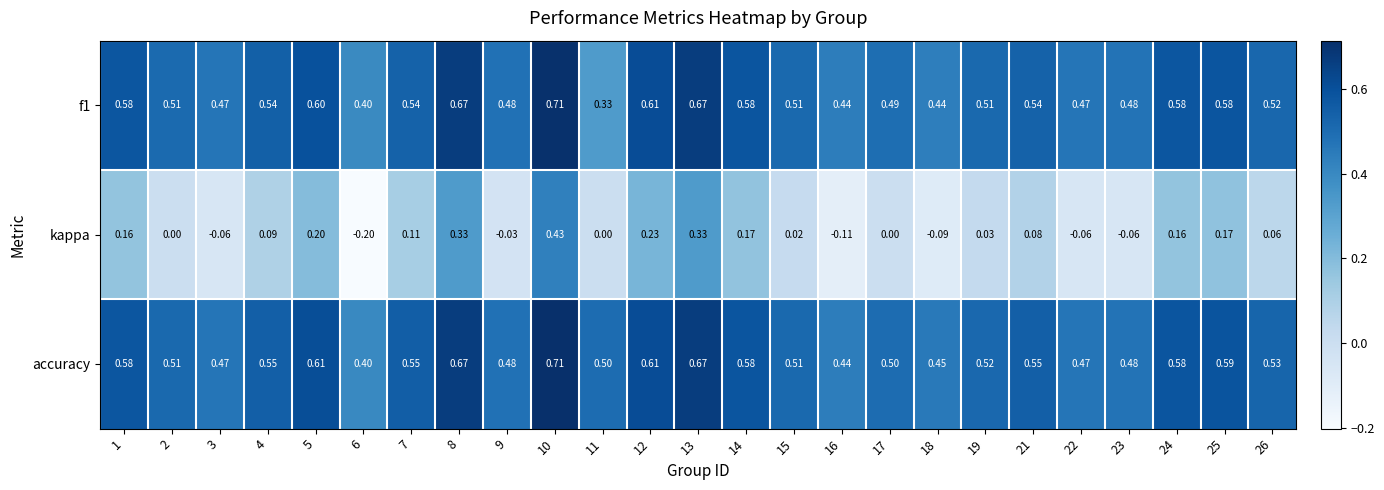

Between 21 and 24, which series saw the biggest shift?

kappa